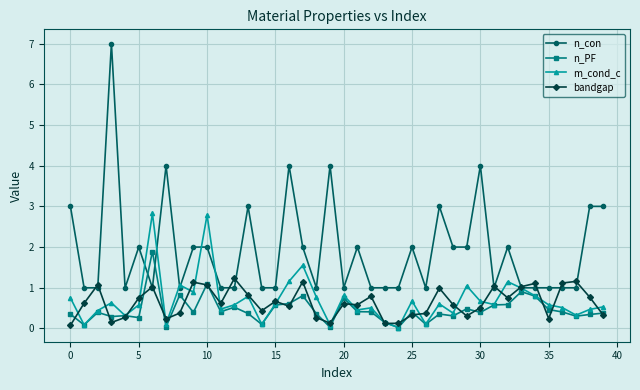

Which series ends up on top after the final intersection of n_PF and n_con?

n_con